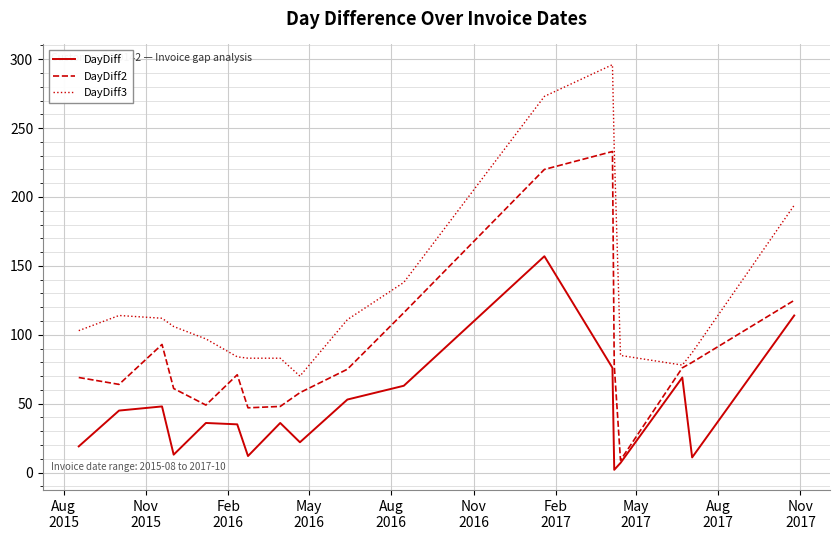

What is the greatest value displayed?

296